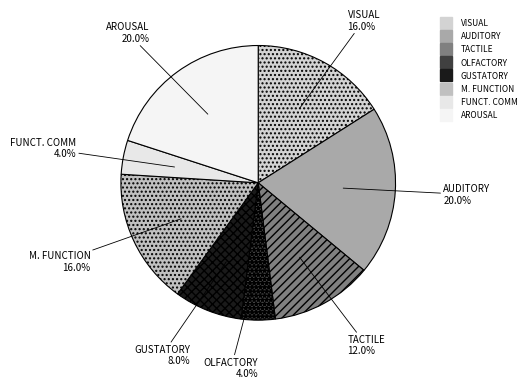

Rank the categories by value from lowest to highest.

OLFACTORY, FUNCT. COMM, GUSTATORY, TACTILE, VISUAL, M. FUNCTION, AUDITORY, AROUSAL